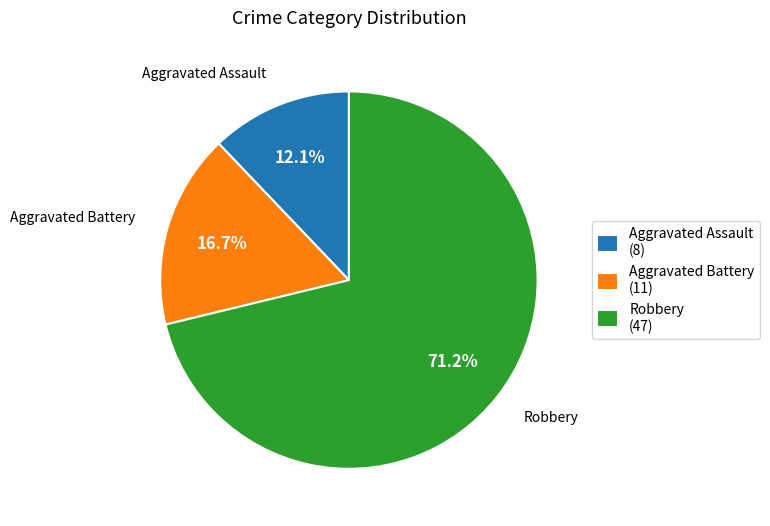

How many slices are in this pie chart?

3